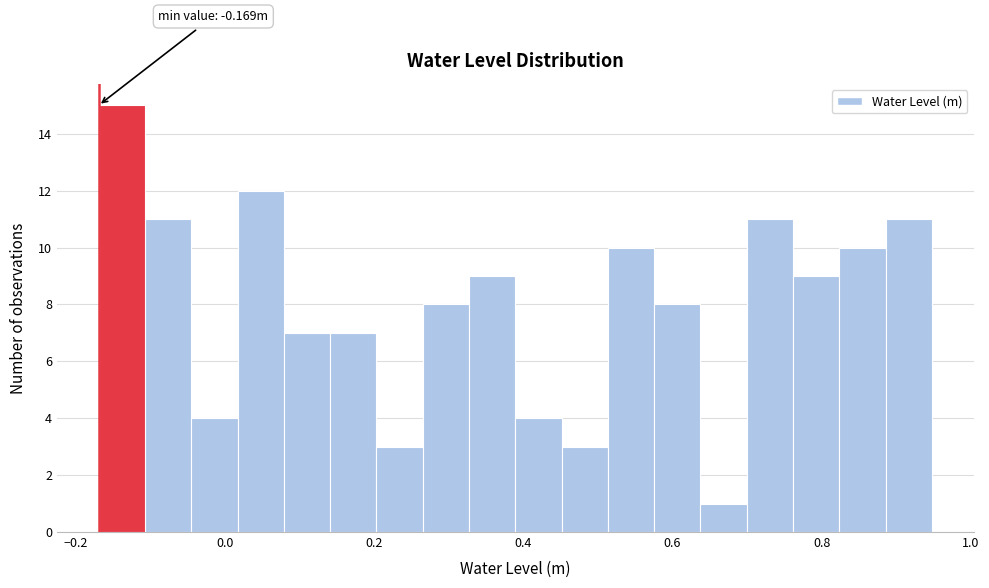

Read against the x-axis, roughly where is the centre of the tallest bar?

-0.14